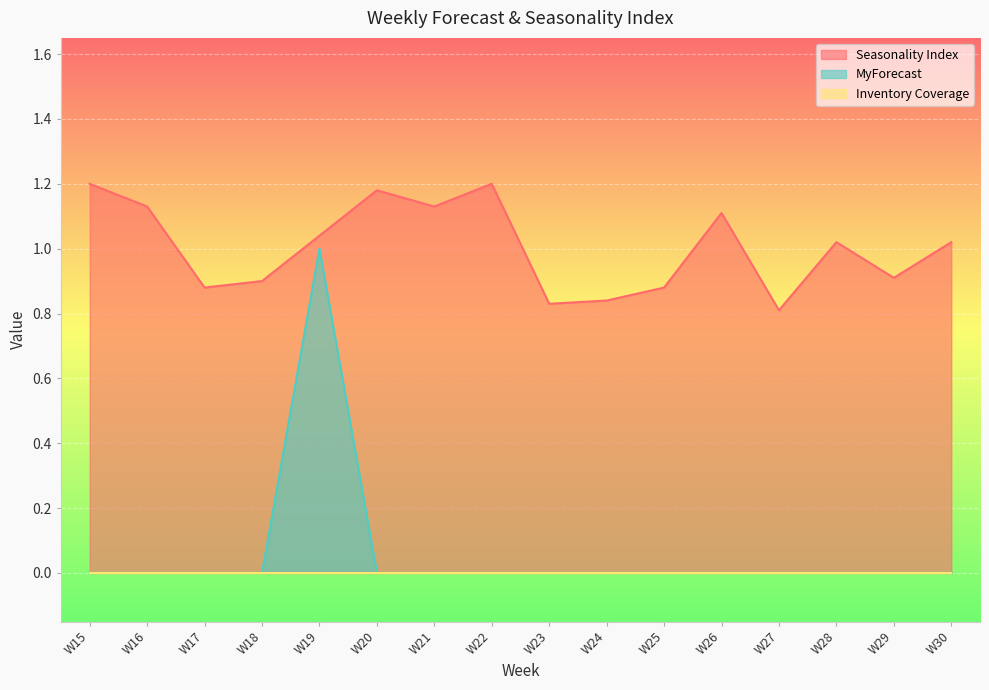

Is it true that Seasonality Index equals 1.8 at W16?

False